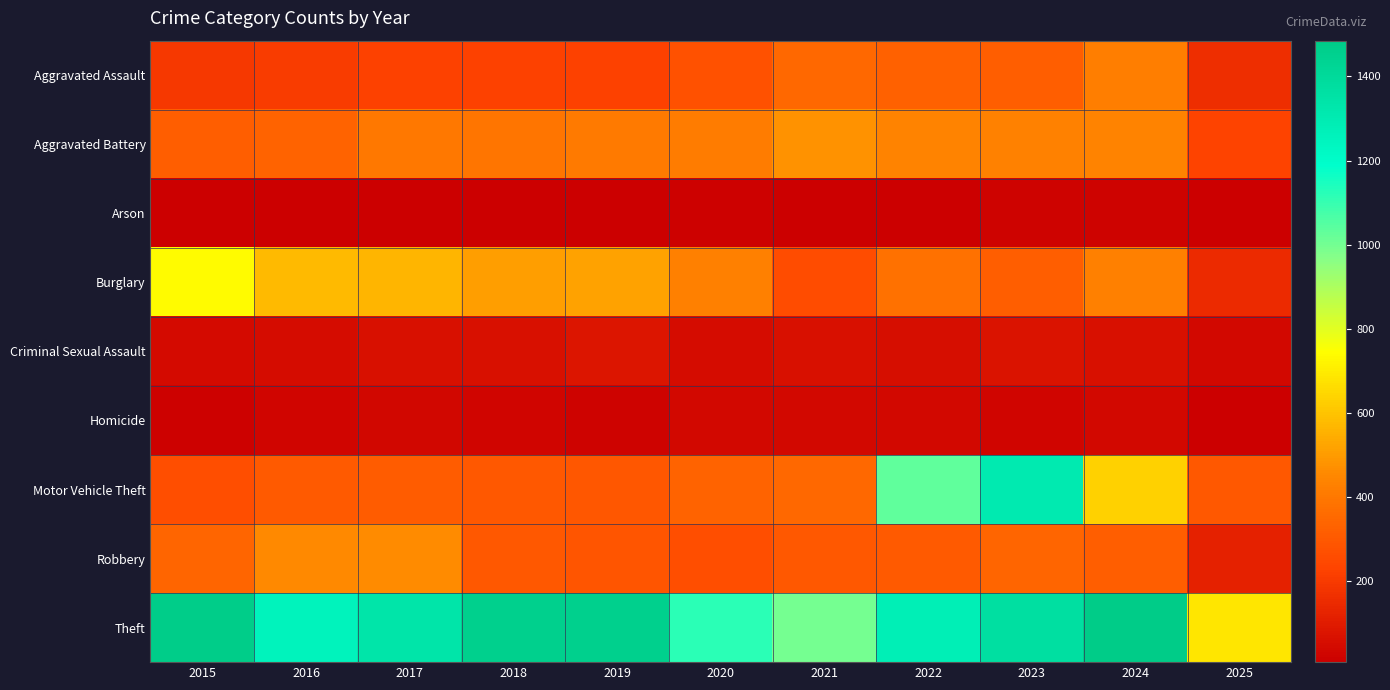

At 2021, list the series in order from smallest to largest.

Arson, Homicide, Criminal Sexual Assault, Burglary, Robbery, Motor Vehicle Theft, Aggravated Assault, Aggravated Battery, Theft